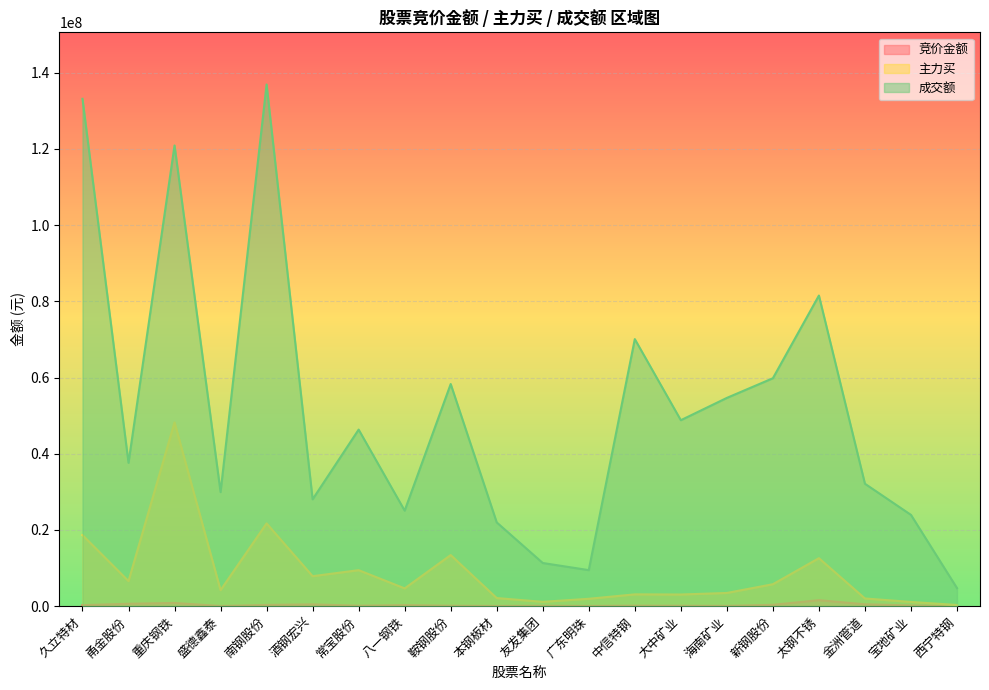

What is the value of the 竞价金额 point at the 13th from the left?

137690